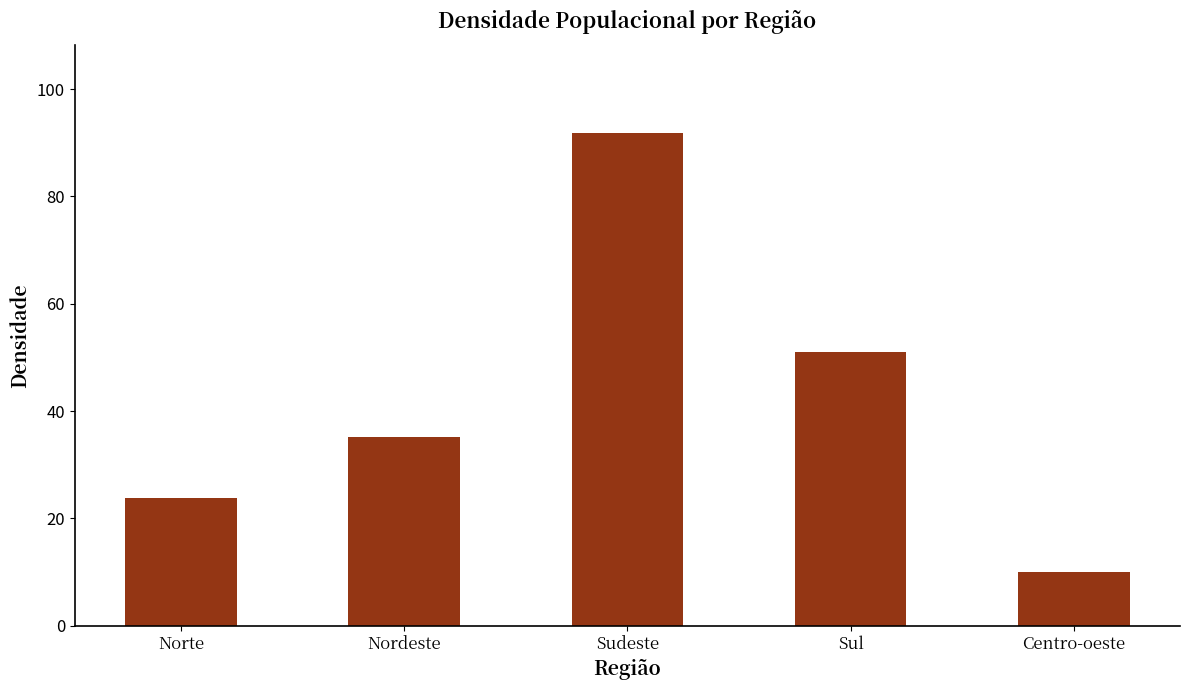

What is the maximum value shown in the chart?

91.8